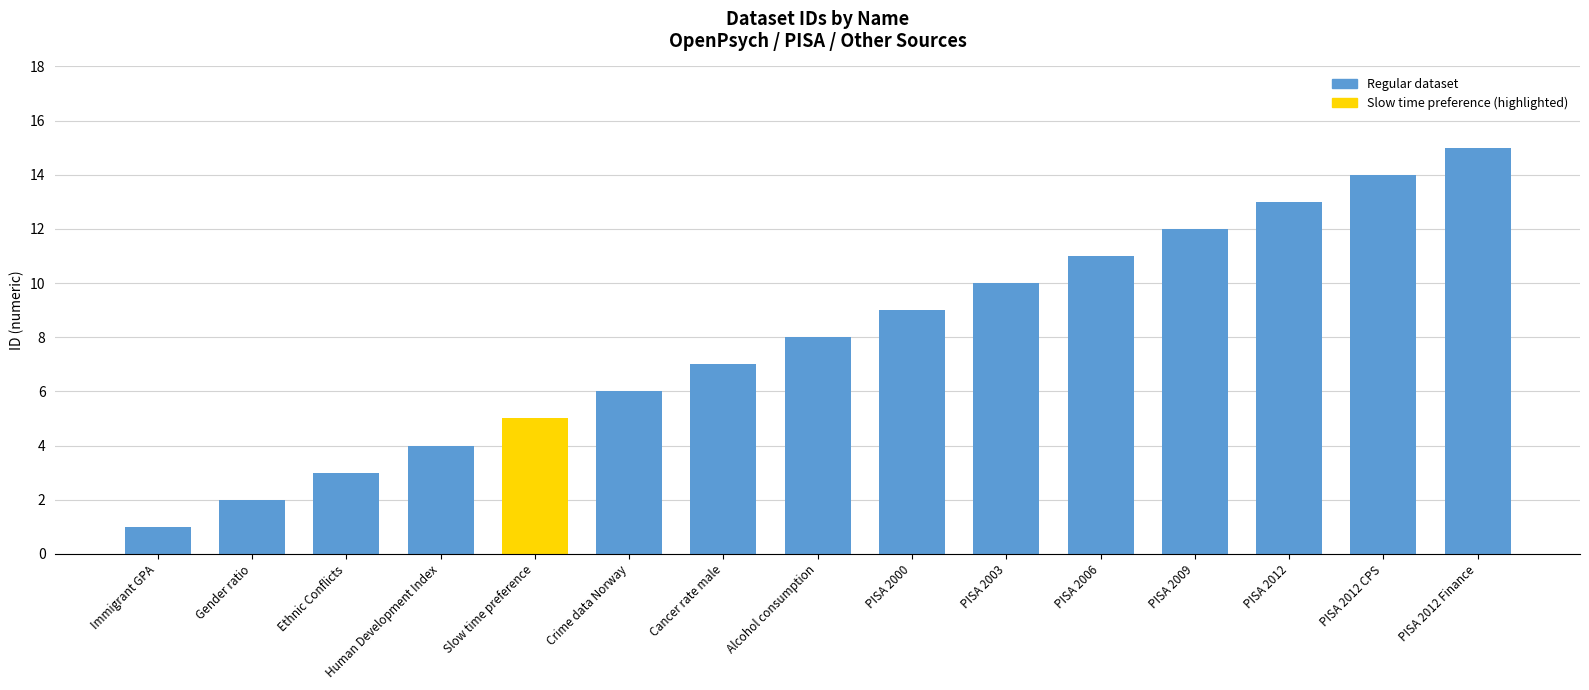

Reading left to right, transcribe all the data shown in this chart.

Immigrant GPA=1	Gender ratio=2	Ethnic Conflicts=3	Human Development Index=4	Slow time preference=5	Crime data Norway=6	Cancer rate male=7	Alcohol consumption=8	PISA 2000=9	PISA 2003=10	PISA 2006=11	PISA 2009=12	PISA 2012=13	PISA 2012 CPS=14	PISA 2012 Finance=15